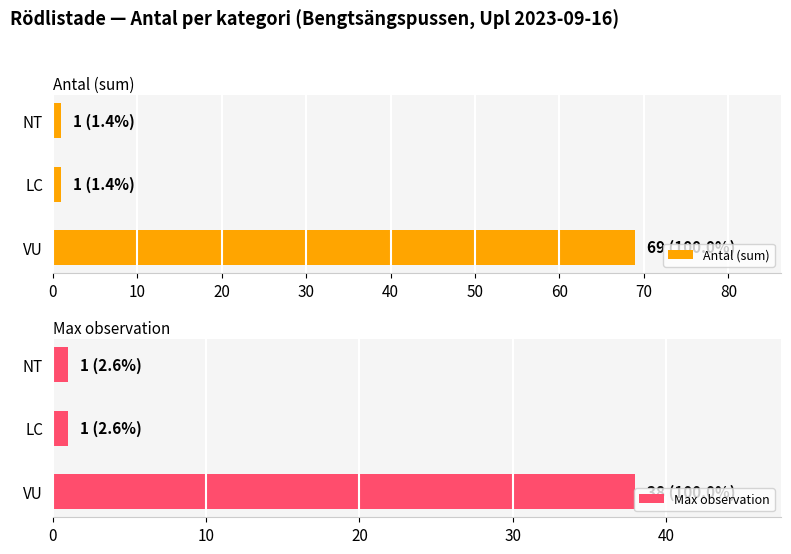

Reading left to right, transcribe all the data shown in this chart.

Antal (sum): 69	1	1
Max observation: 38	1	1